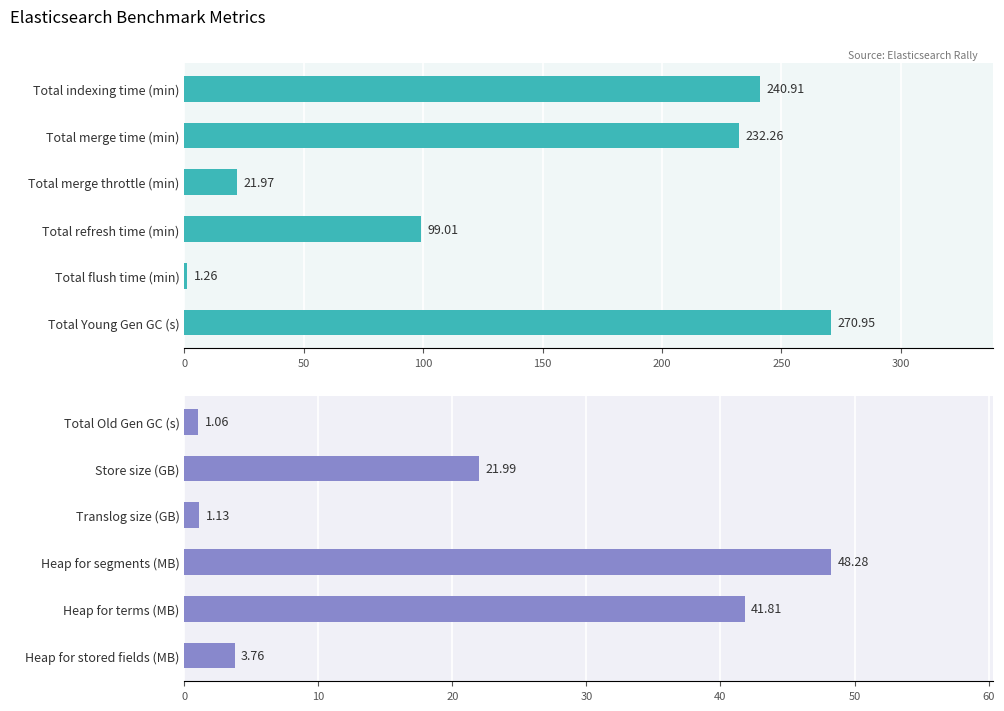

The value at Total Old Gen GC (s) is 1.7. True or false?

False